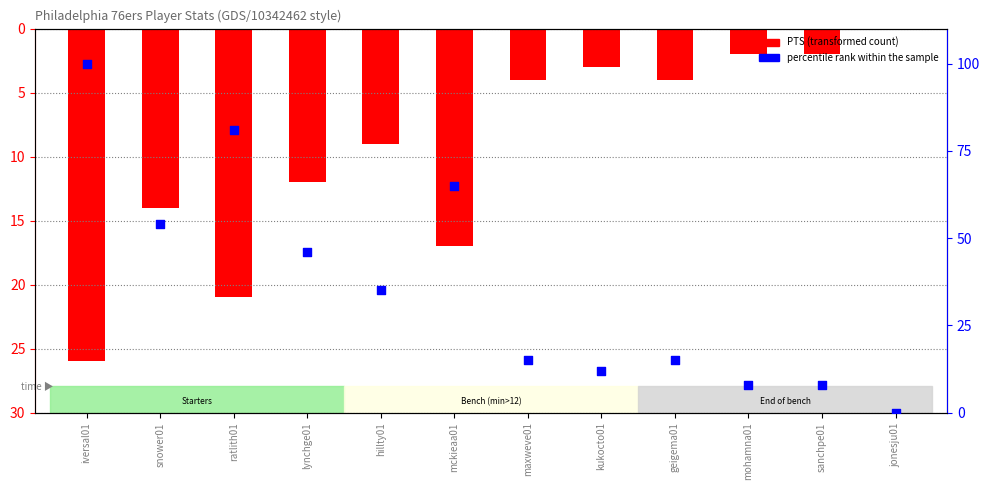

Is the value of PTS (transformed count) at geigema01 greater than the value of percentile rank within the sample at sanchpe01?

No